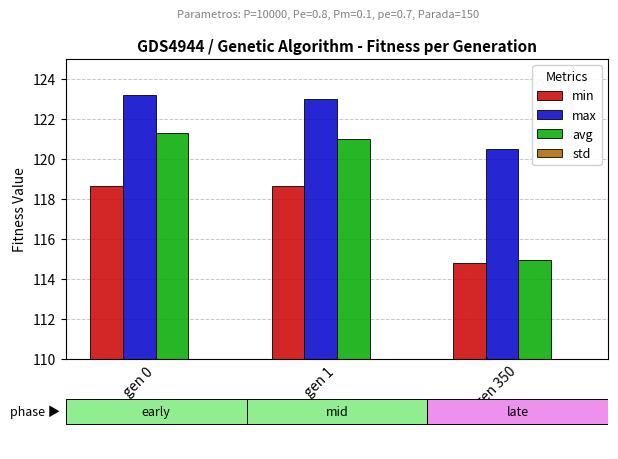

What is the value of the avg bar at the 2nd from the left?

121.0